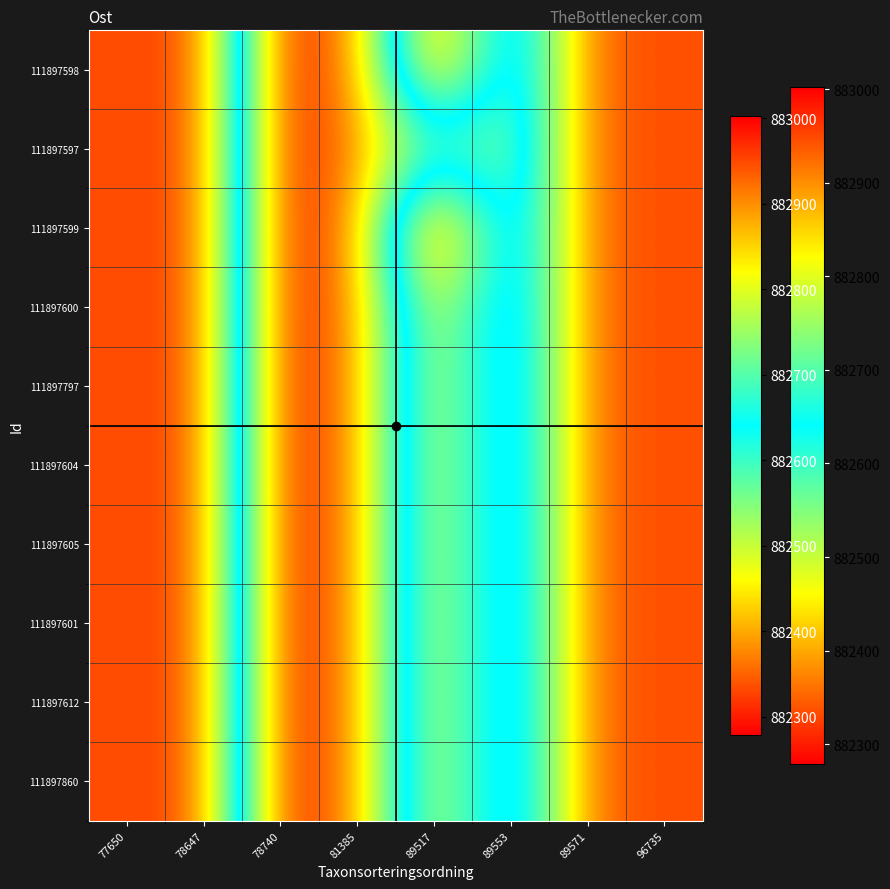

Reading left to right, extract all data points from this chart.

111897598: 77650=882946.0	78647=882955.0	78740=882279.0	81385=882379.0	89517=882943.0	89553=882516.0	89571=882939.0	96735=882944.0
111897597: 77650=882946.0	78647=882955.0	78740=882279.0	81385=882379.0	89517=882561.0	89553=882516.0	89571=882939.0	96735=882944.0
111897599: 77650=882946.0	78647=882955.0	78740=882279.0	81385=882379.0	89517=883002.0	89553=882516.0	89571=882939.0	96735=882944.0
111897600: 77650=882946.0	78647=882955.0	78740=882279.0	81385=882379.0	89517=882835.3	89553=882516.0	89571=882939.0	96735=882944.0
111897797: 77650=882946.0	78647=882955.0	78740=882279.0	81385=882379.0	89517=882835.3	89553=882516.0	89571=882939.0	96735=882944.0
111897604: 77650=882946.0	78647=882955.0	78740=882279.0	81385=882379.0	89517=882835.3	89553=882516.0	89571=882939.0	96735=882944.0
111897605: 77650=882946.0	78647=882955.0	78740=882279.0	81385=882379.0	89517=882835.3	89553=882516.0	89571=882939.0	96735=882944.0
111897601: 77650=882946.0	78647=882955.0	78740=882279.0	81385=882379.0	89517=882835.3	89553=882516.0	89571=882939.0	96735=882944.0
111897612: 77650=882946.0	78647=882955.0	78740=882279.0	81385=882379.0	89517=882835.3	89553=882516.0	89571=882939.0	96735=882944.0
111897860: 77650=882946.0	78647=882955.0	78740=882279.0	81385=882379.0	89517=882835.3	89553=882516.0	89571=882939.0	96735=882944.0